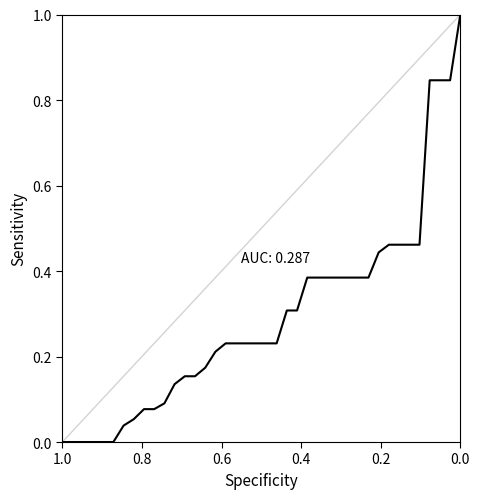

What is the greatest value displayed?

1.0